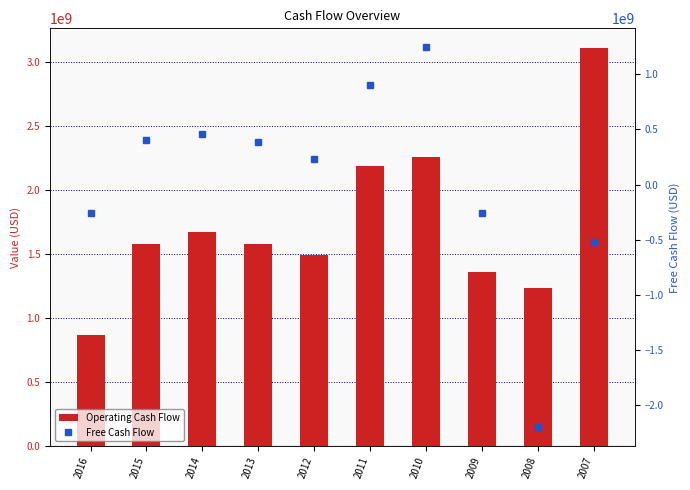

What is the difference between the highest and lowest values at 2012?

1261000000